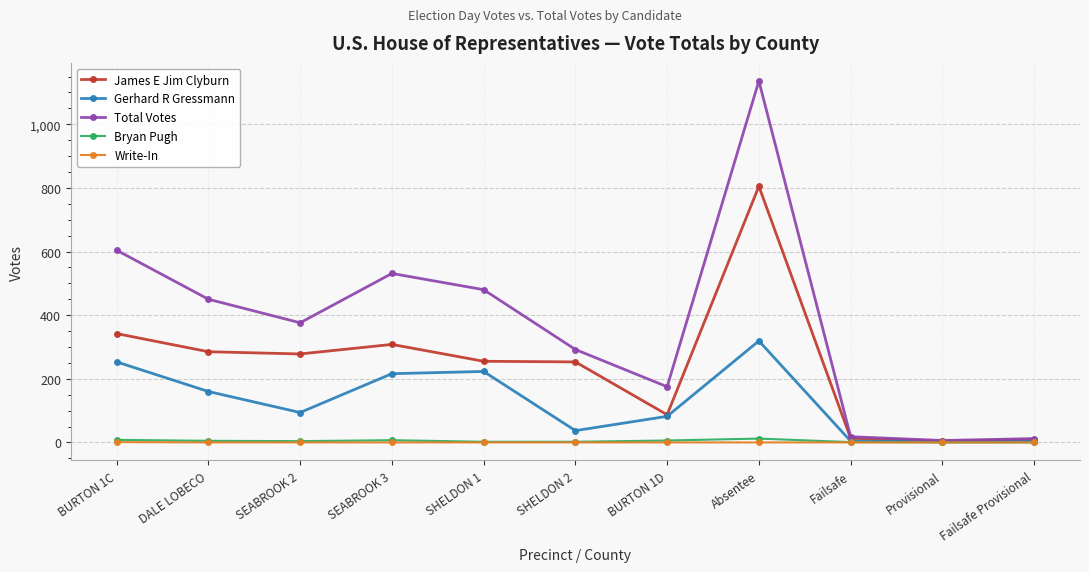

What is the label of the 6th point from the right?

SHELDON 2